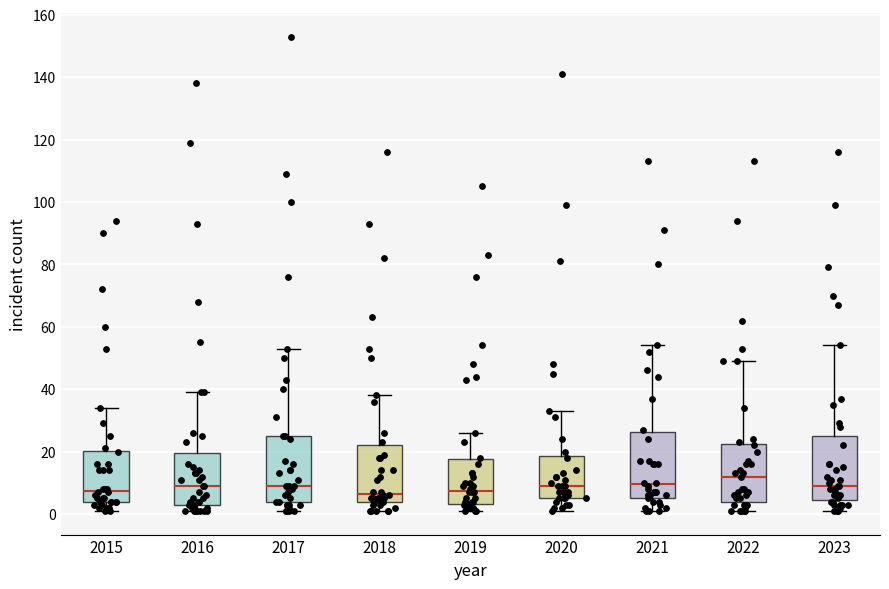

Reading left to right, transcribe this box plot: for each box, give where its median line is, the range the box spans, and where its two whiskers end, as read against the y-axis. The values are not printed on the chart, so give them approximately, as read against the axis.

2015: median 8, box 4 to 20, whiskers 2 to 34
2016: median 10, box 4 to 20, whiskers 2 to 40
2017: median 10, box 4 to 26, whiskers 2 to 54
2018: median 6, box 4 to 22, whiskers 2 to 38
2019: median 8, box 4 to 18, whiskers 2 to 26
2020: median 10, box 6 to 18, whiskers 2 to 34
2021: median 10, box 6 to 26, whiskers 2 to 54
2022: median 12, box 4 to 22, whiskers 2 to 50
2023: median 10, box 4 to 26, whiskers 2 to 54